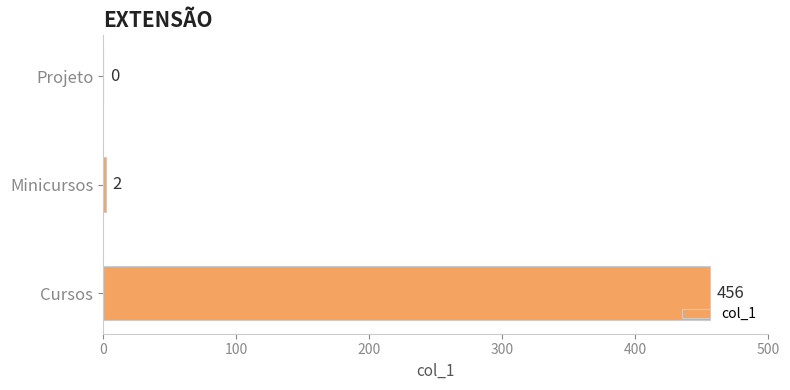

What is the maximum value shown in the chart?

456